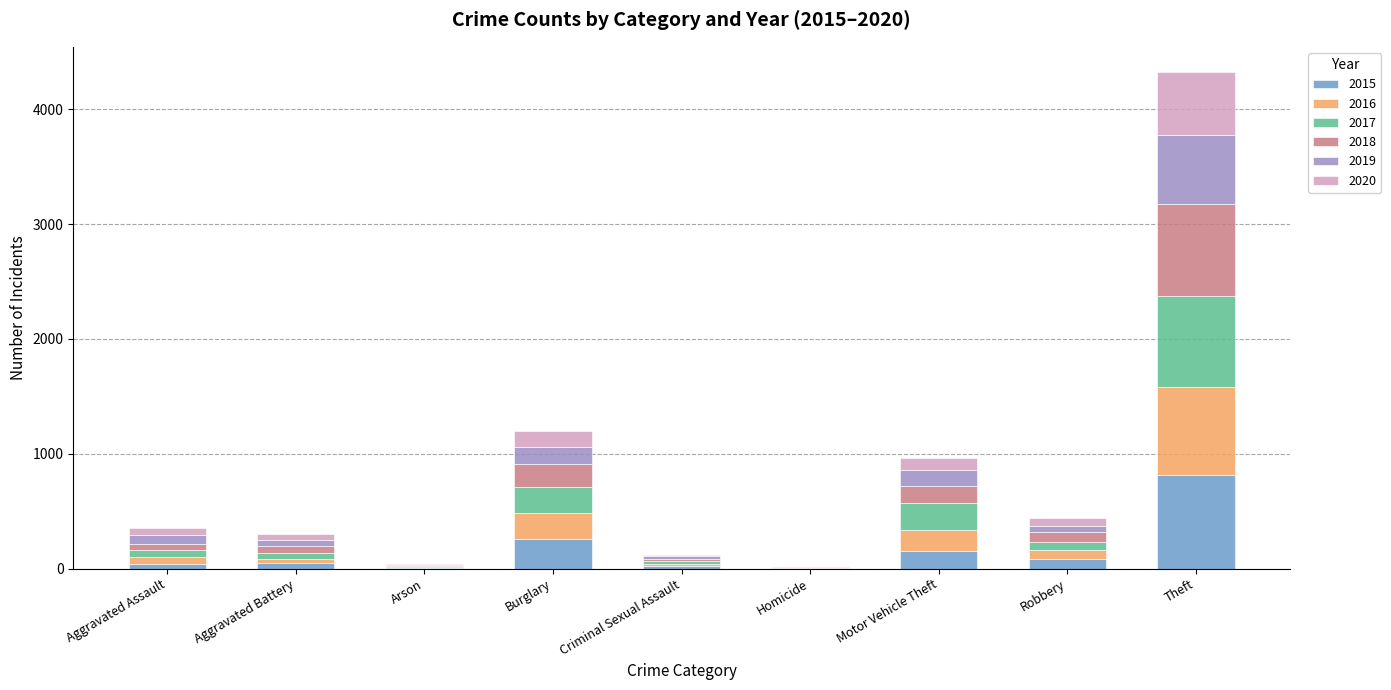

Does the chart contain stacked bars?

Yes